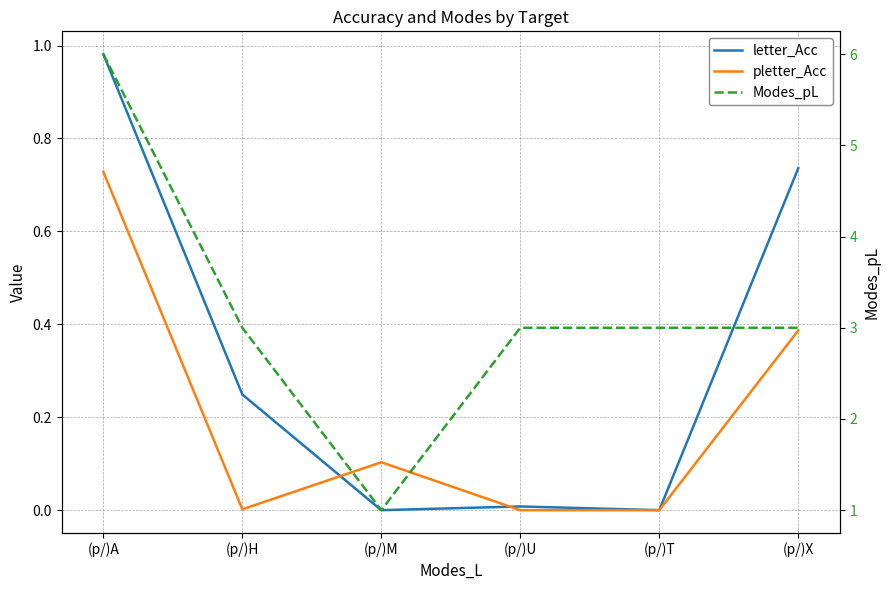

Between (p/)A and (p/)T, which is larger?

(p/)A